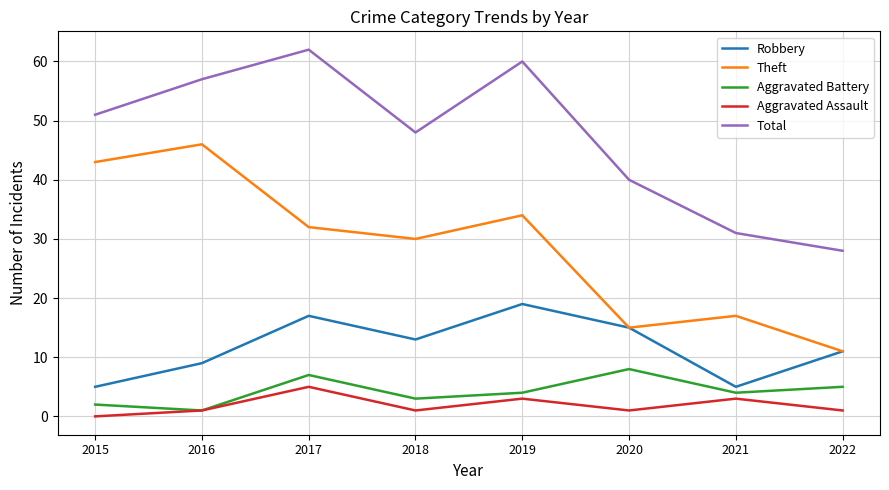

How many Aggravated Assault values are between 1 and 3?

6